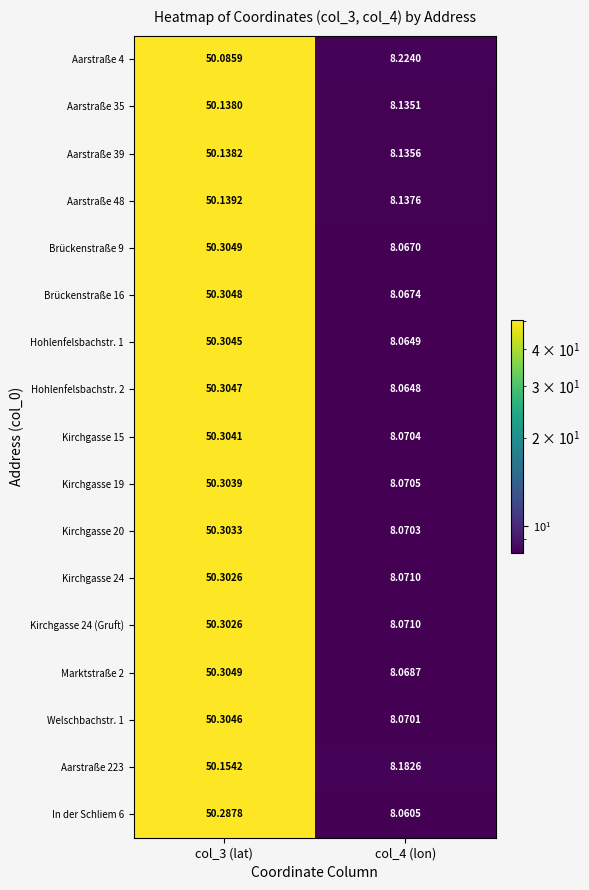

Is the value of Aarstraße 39 at col_3 (lat) greater than the value of Brückenstraße 16 at col_4 (lon)?

Yes